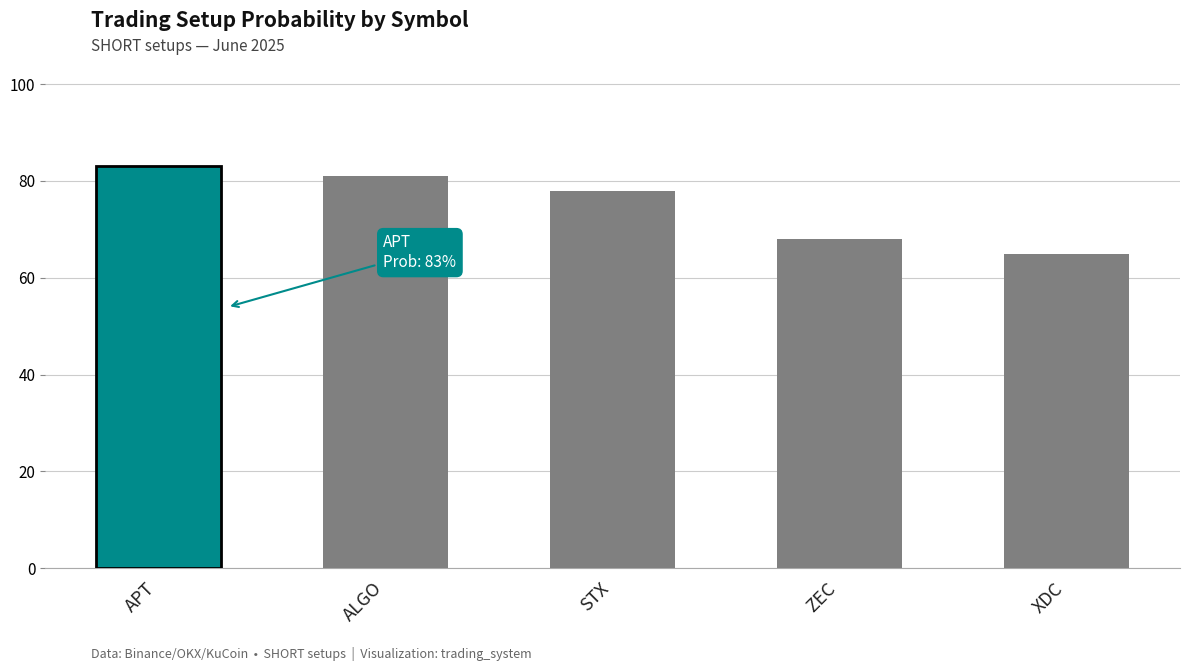

The chart shows a value of 65 at XDC. True or false?

True